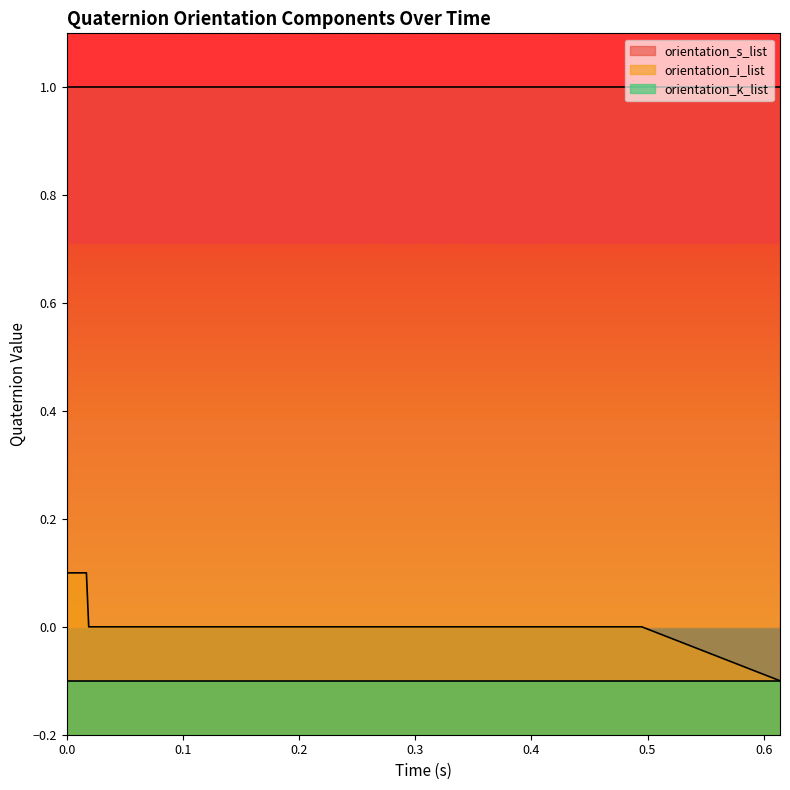

Does the chart display data point markers on the line(s)?

No